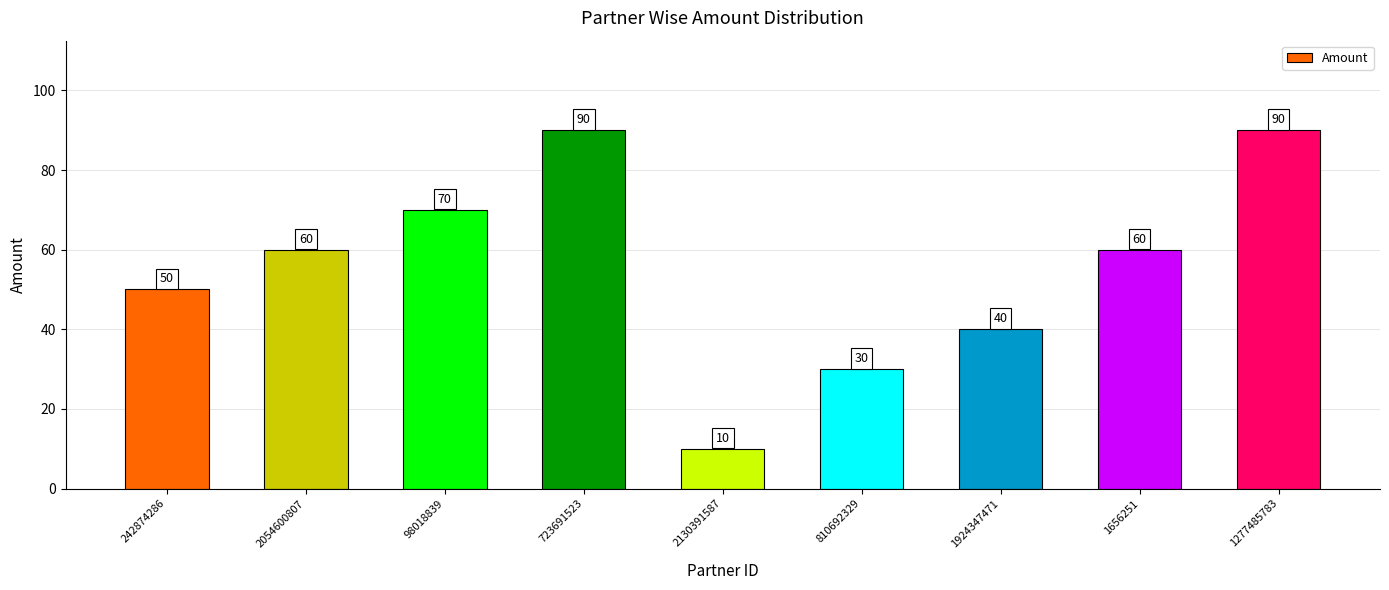

Reading left to right, list all the values displayed in this chart.

50	60	70	90	10	30	40	60	90